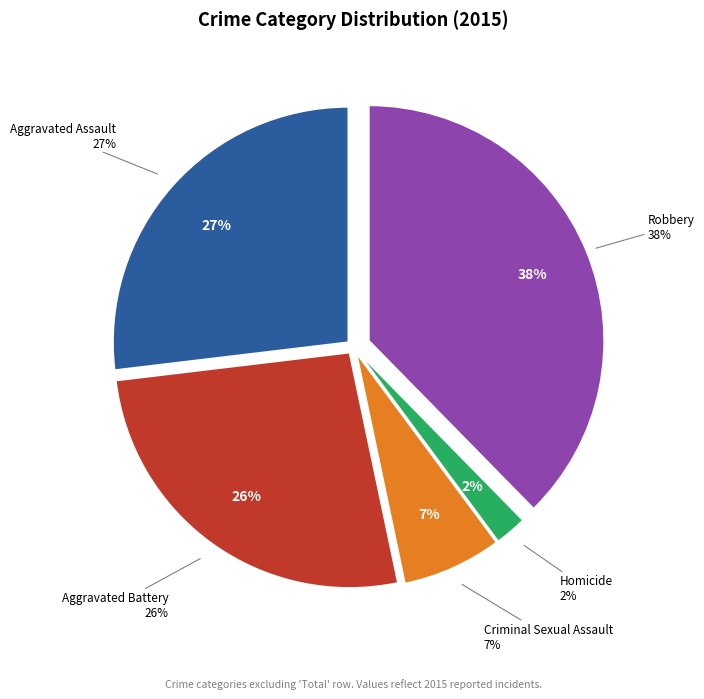

How many slices are in this pie chart?

5